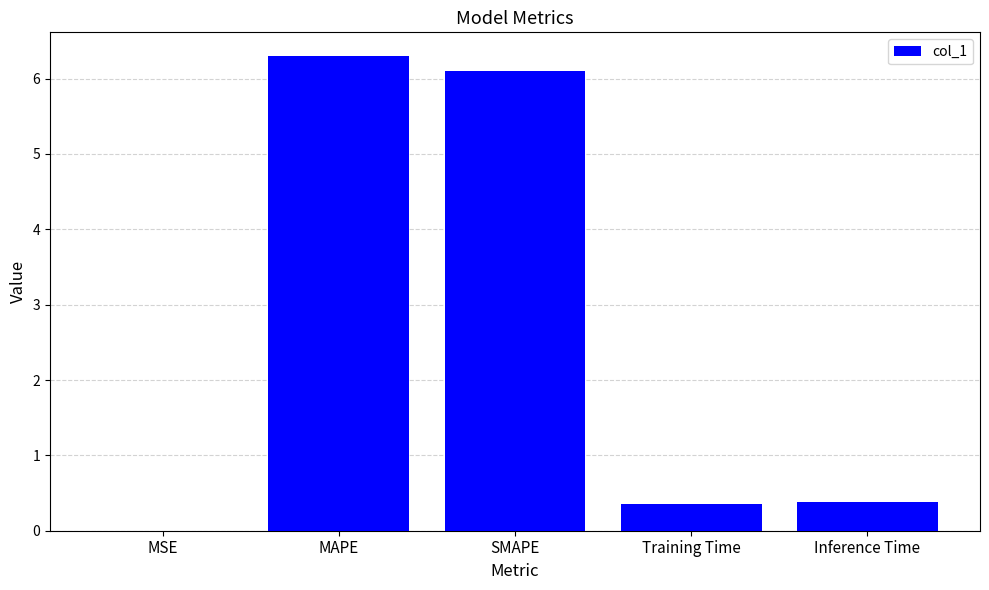

Which category has the highest value across all series?

MAPE